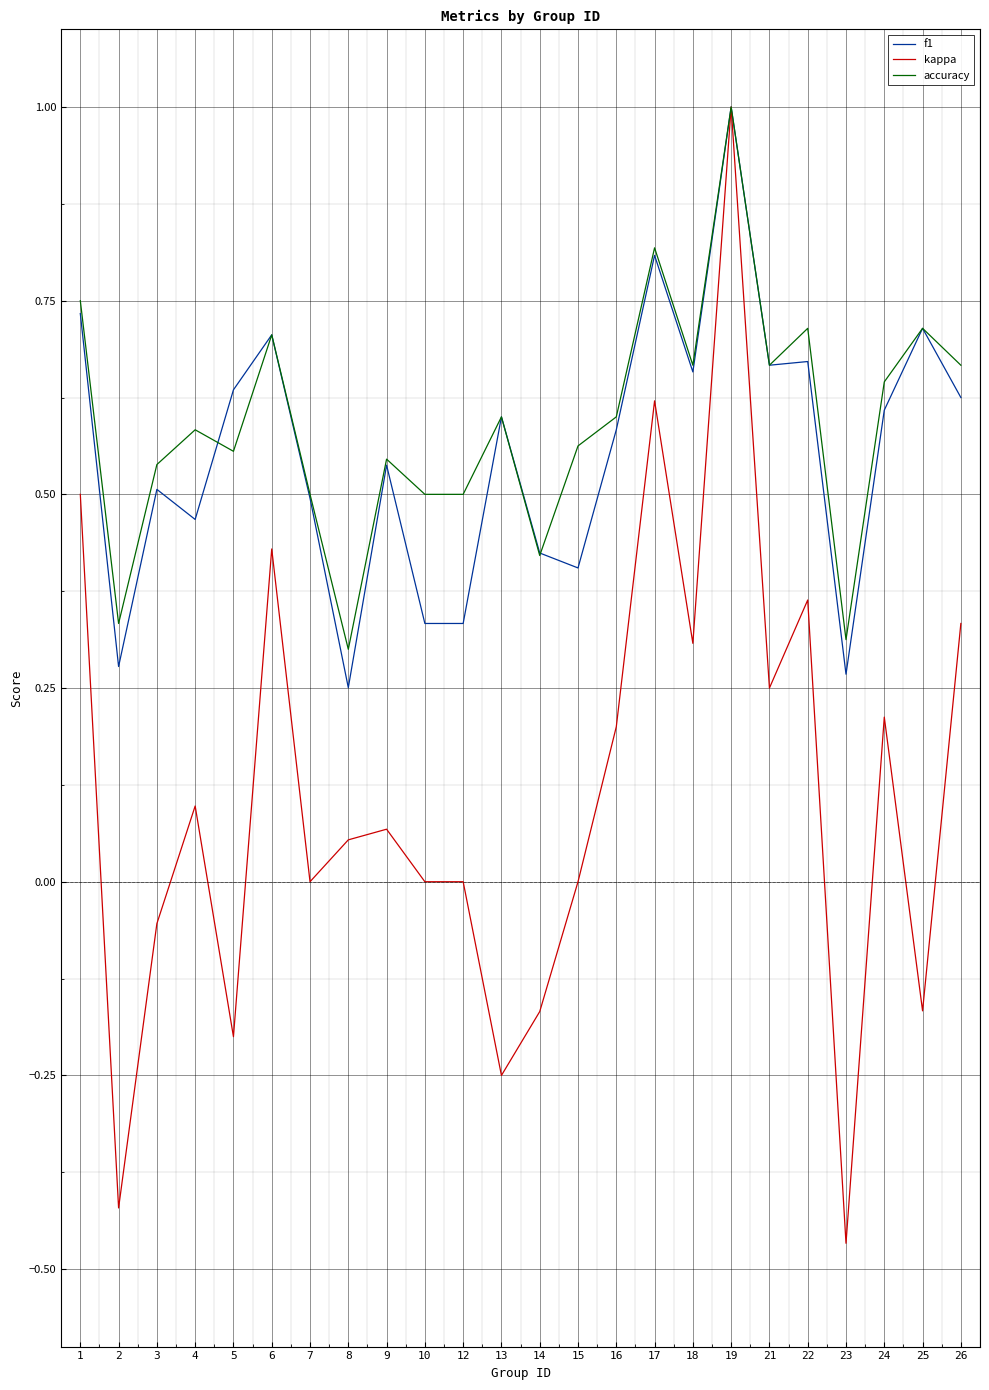

At which category does the chart reach its peak across all series?

19